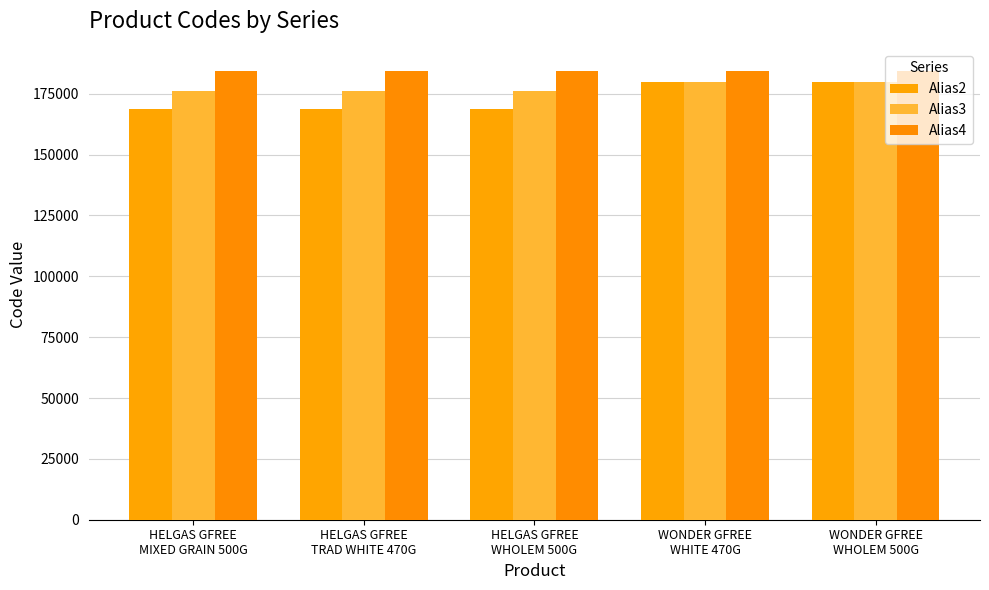

What is the difference between the highest and lowest values at HELGAS GFREE
MIXED GRAIN 500G?

15375